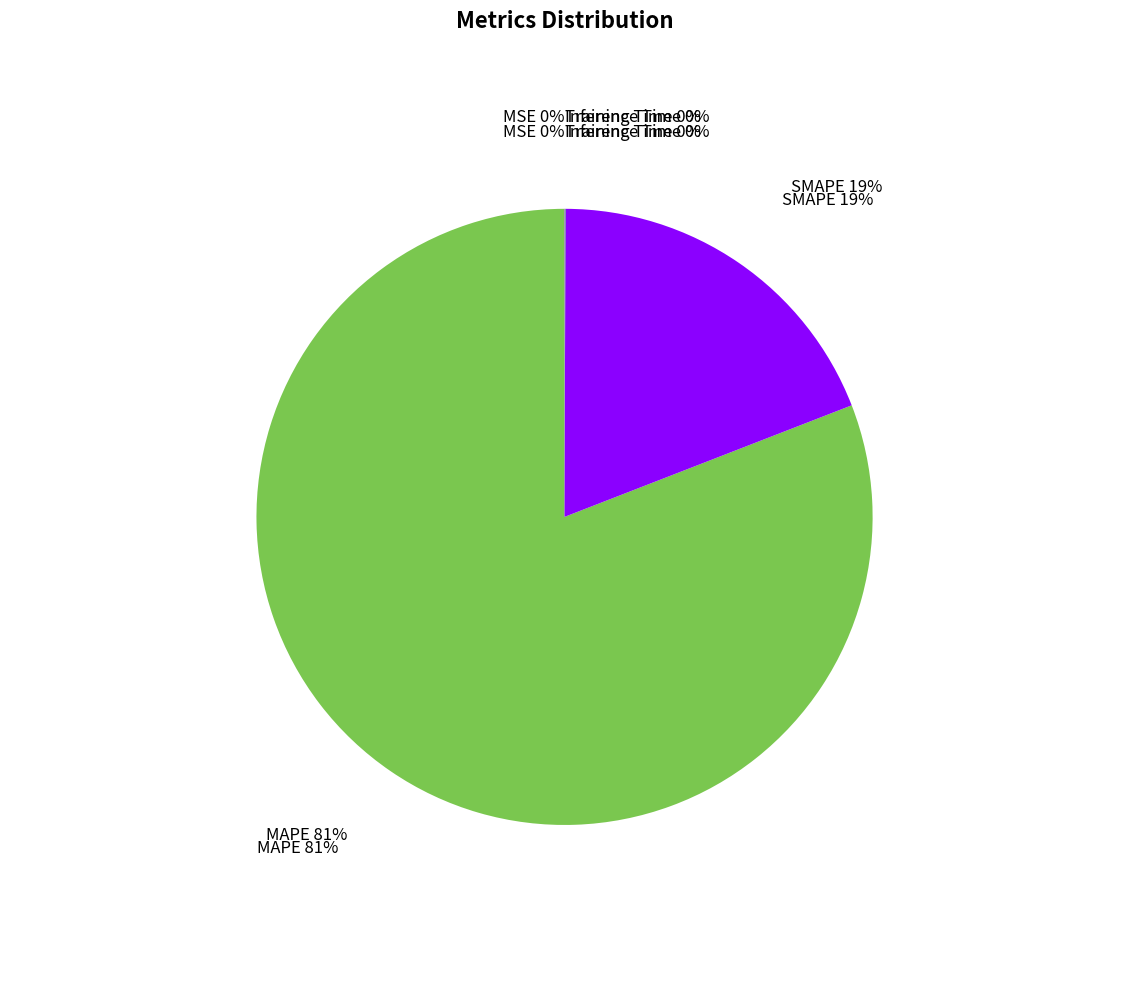

Is the sum of SMAPE and MSE greater than half?

No